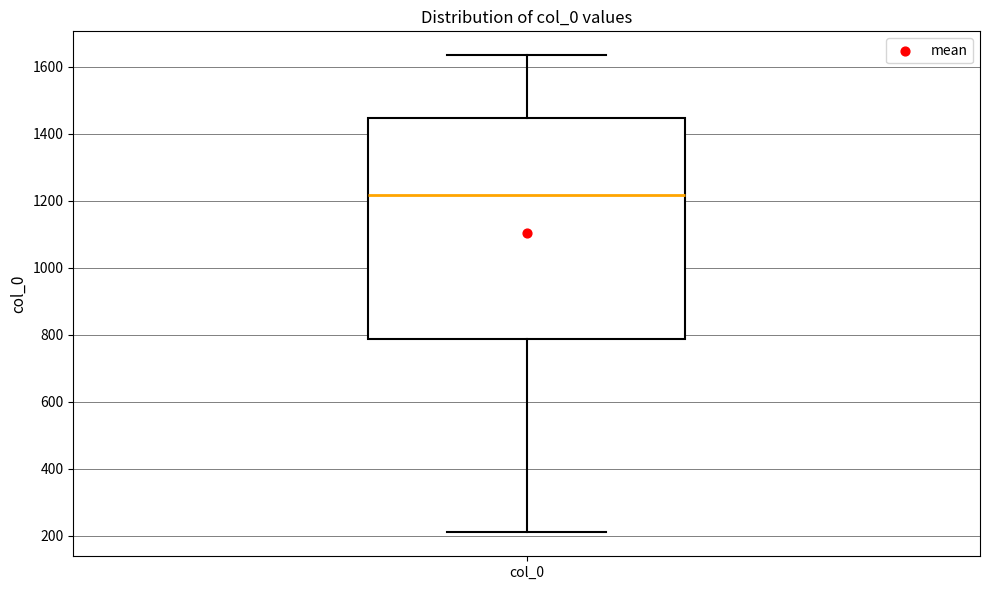

Transcribe this box plot: give where the median line is, the range the box spans, and where the two whiskers end, as read against the y-axis. The values are not printed on the chart, so give them approximately, as read against the axis.

median 1220, box 780 to 1440, whiskers 220 to 1640